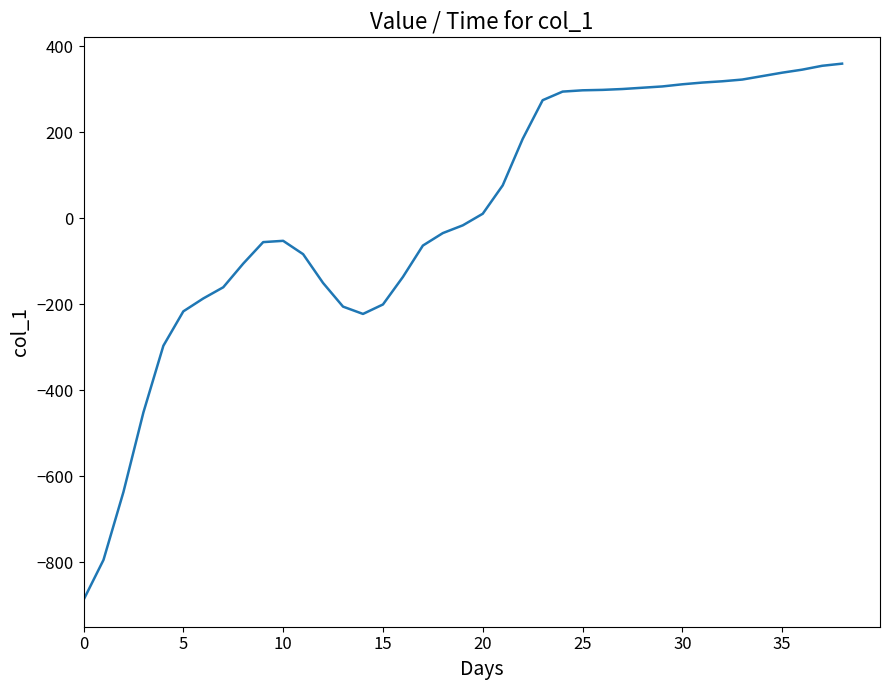

How many negative values are there?

20